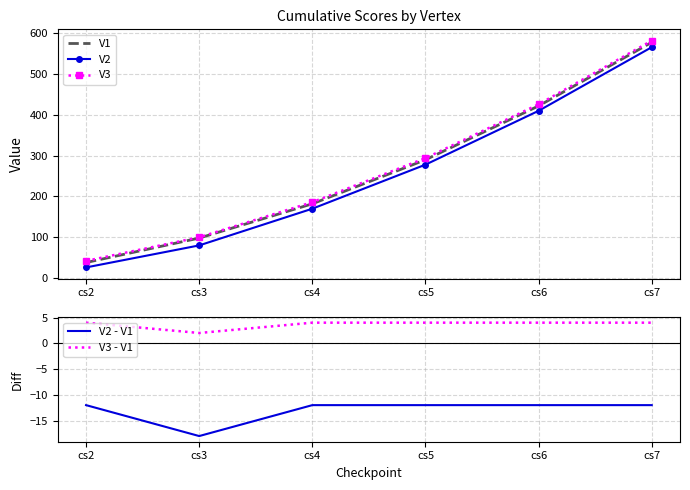

Which series changed the most between cs3 and cs4?

V2